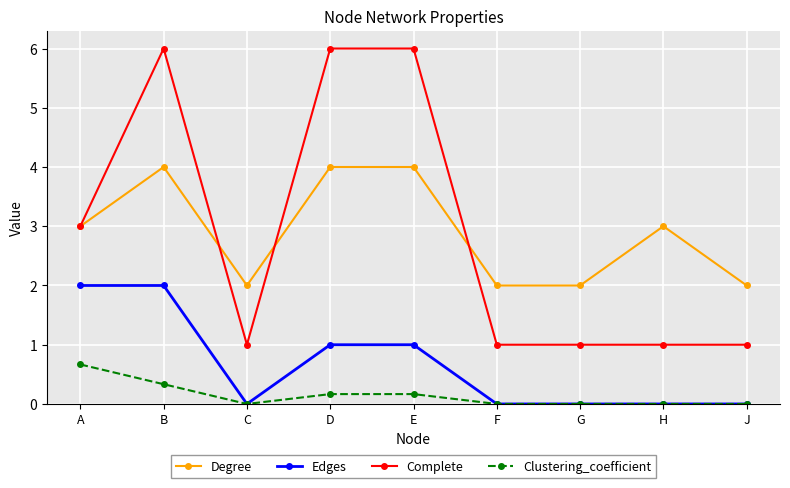

Read the Complete value at E.

6.0